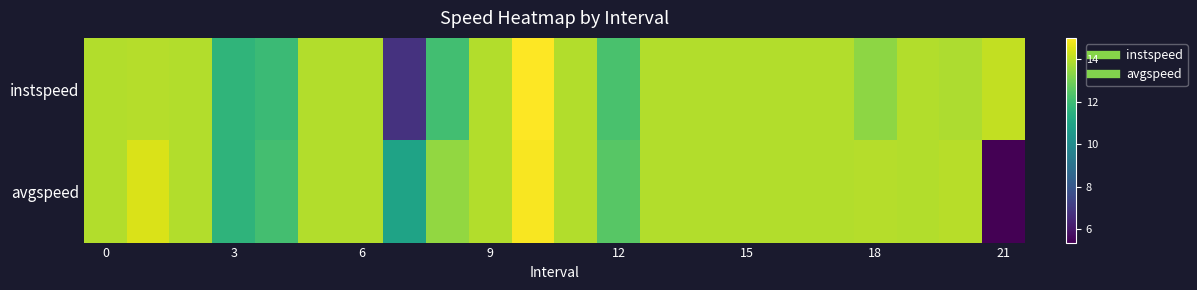

Rank the series by their maximum value, from lowest to highest.

avgspeed, instspeed